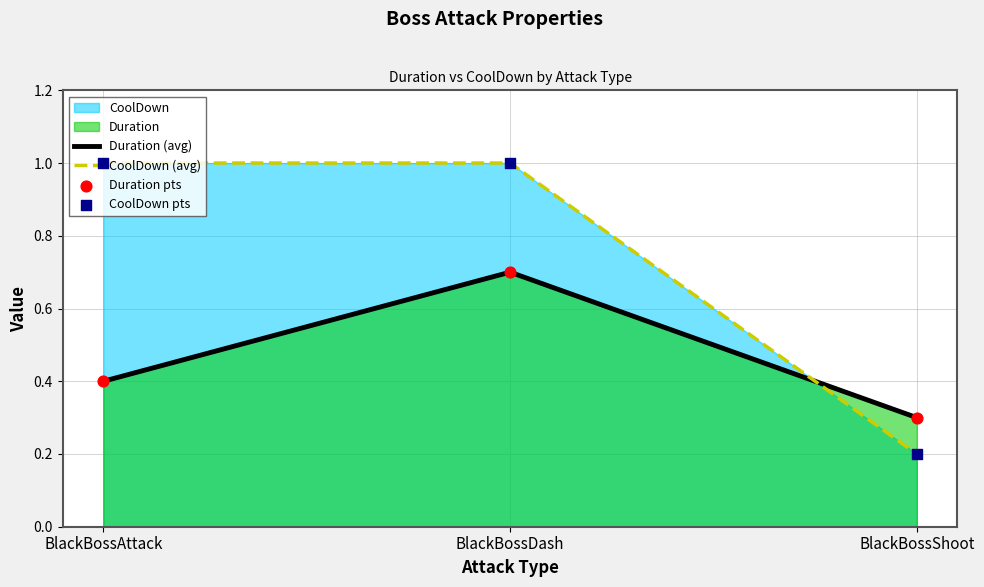

Which series has the widest spread of Y values?

CoolDown (avg)